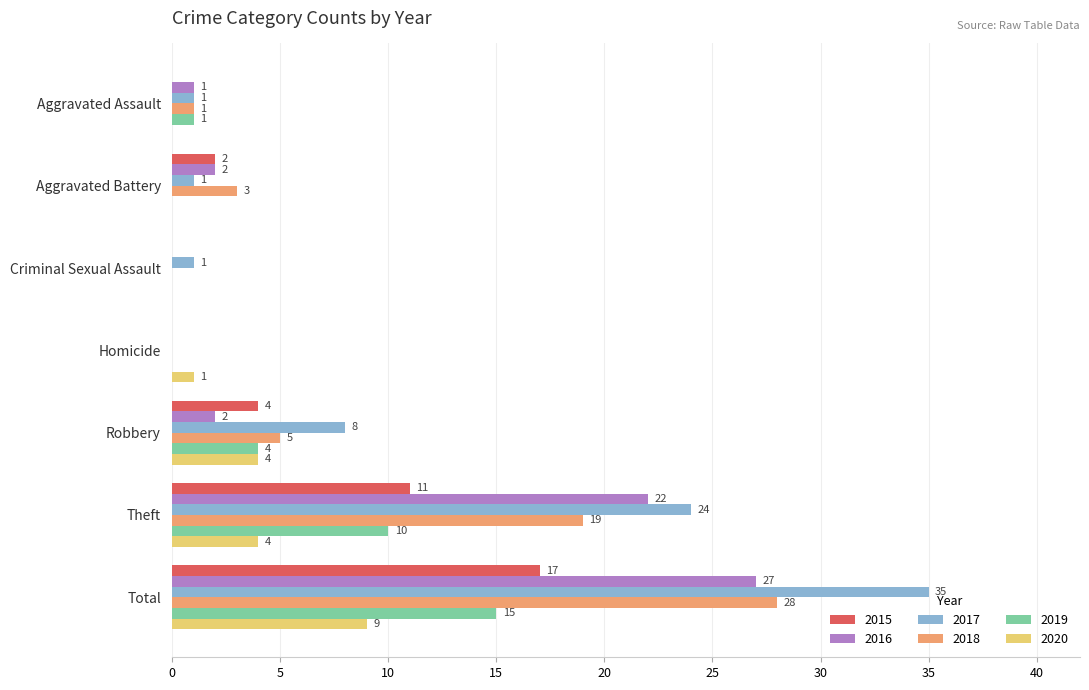

What is the maximum value shown in the chart?

35